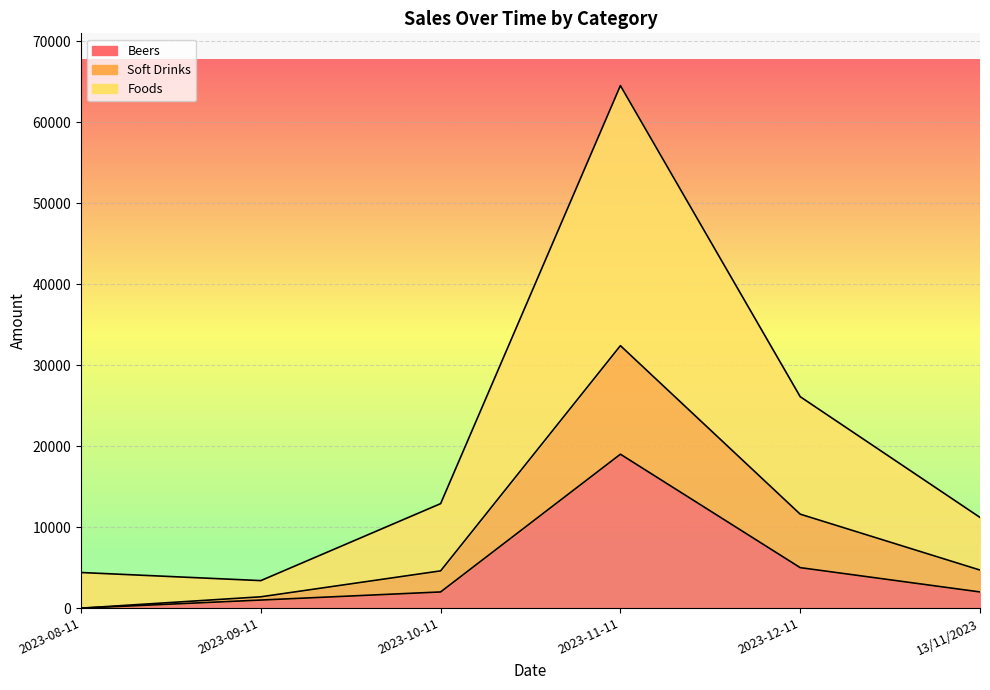

Is it true that Beers equals 527 at 2023-10-11?

False